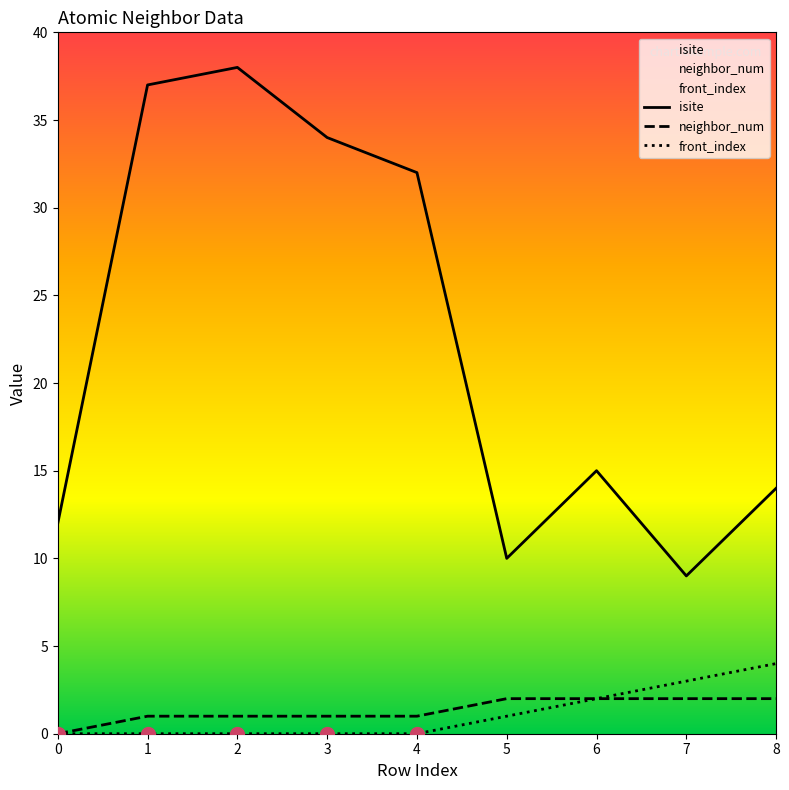

What are all the series names shown in the legend?

isite, neighbor_num, front_index